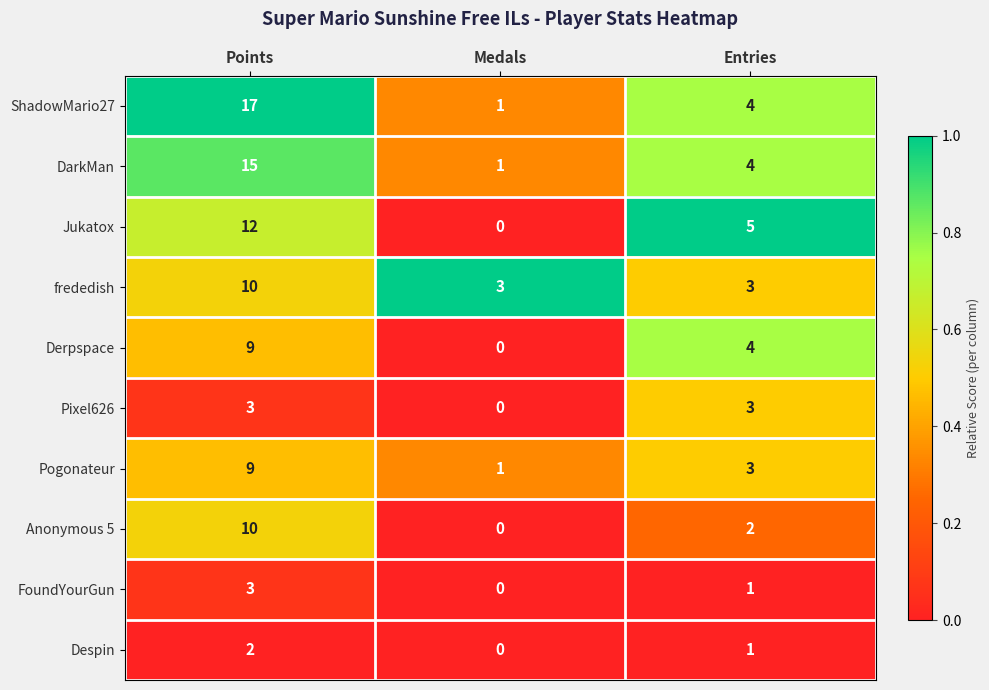

Rank the categories by Pogonateur value from highest to lowest.

Points, Entries, Medals